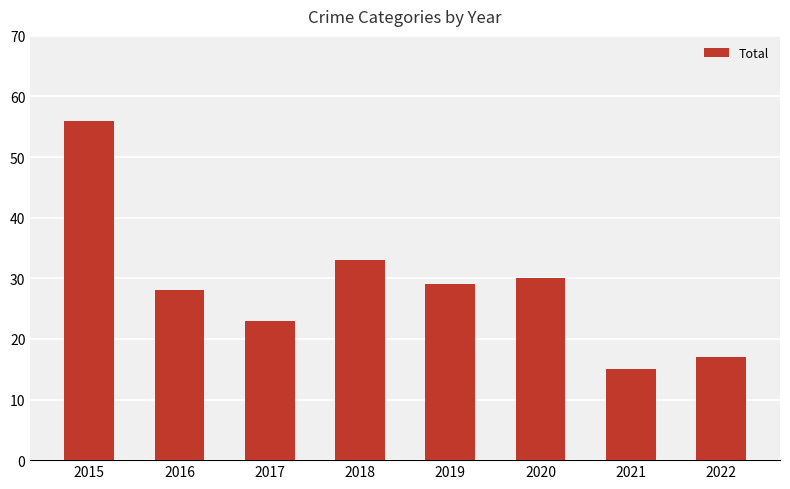

Reading right to left, what are all the values shown in this chart?

17	15	30	29	33	23	28	56